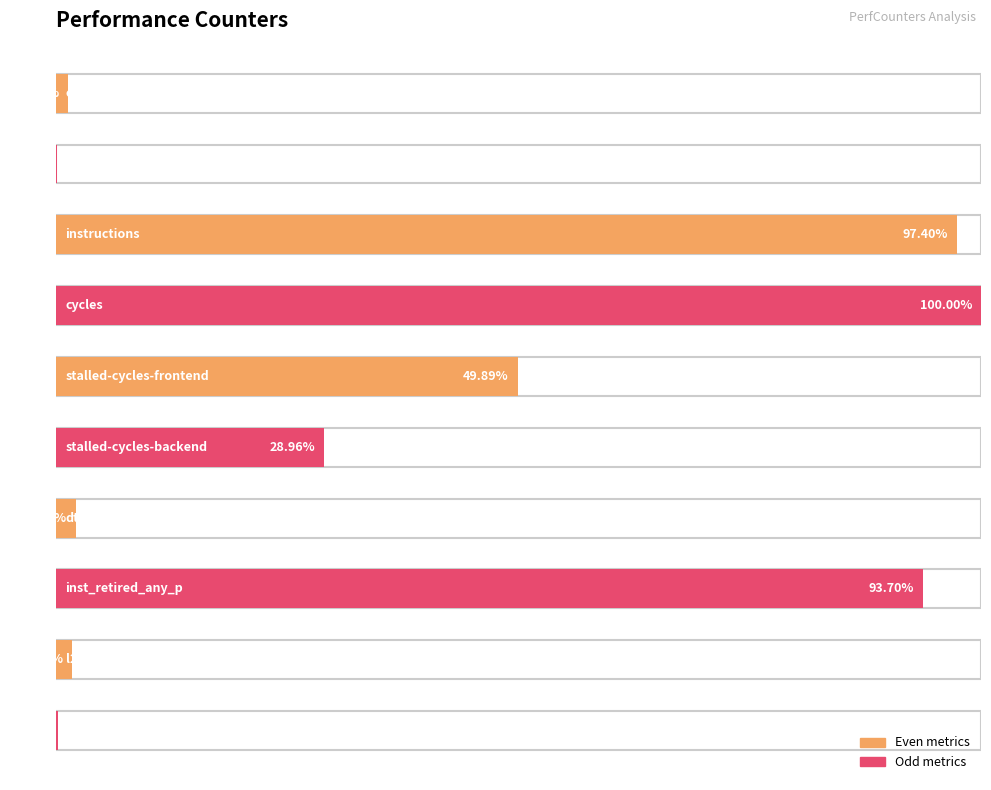

What is the label of the 9th bar from the right?

cache-misses